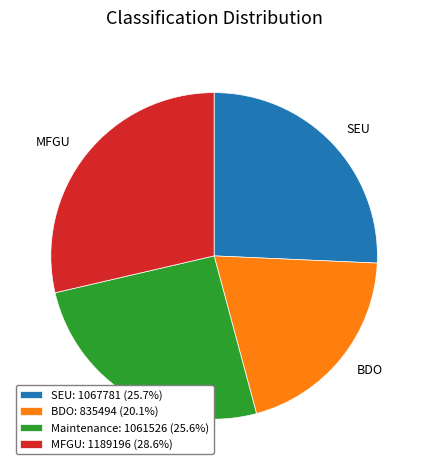

Does MFGU represent more than half of the total?

No